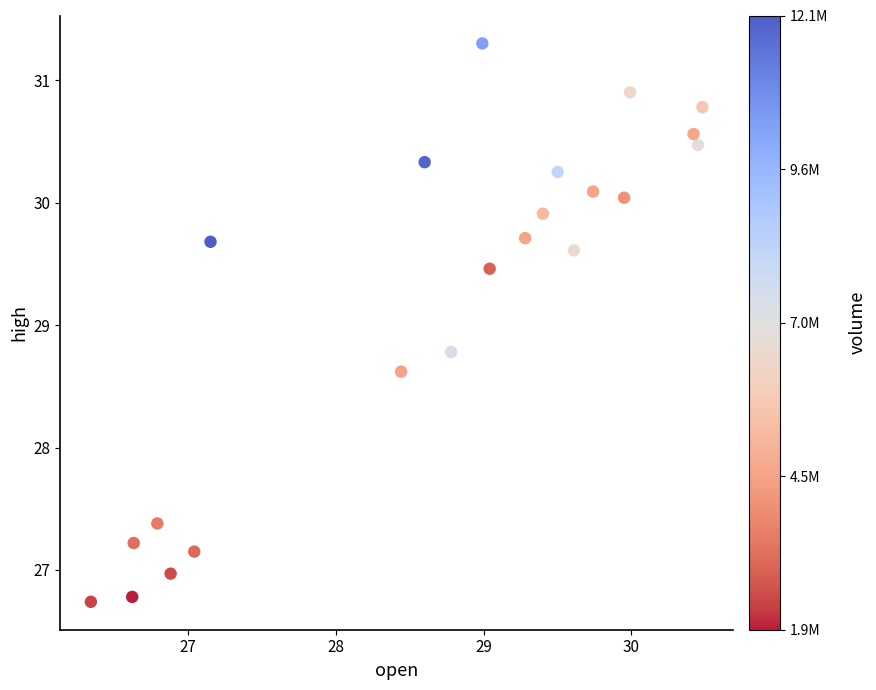

What is the range of Y values (max minus min)?

4.6